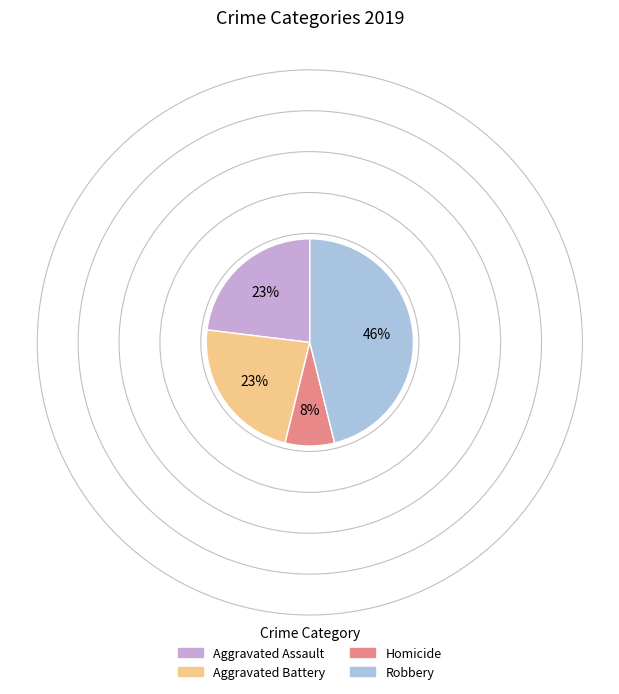

To the nearest percent, what is the average slice percentage?

25%